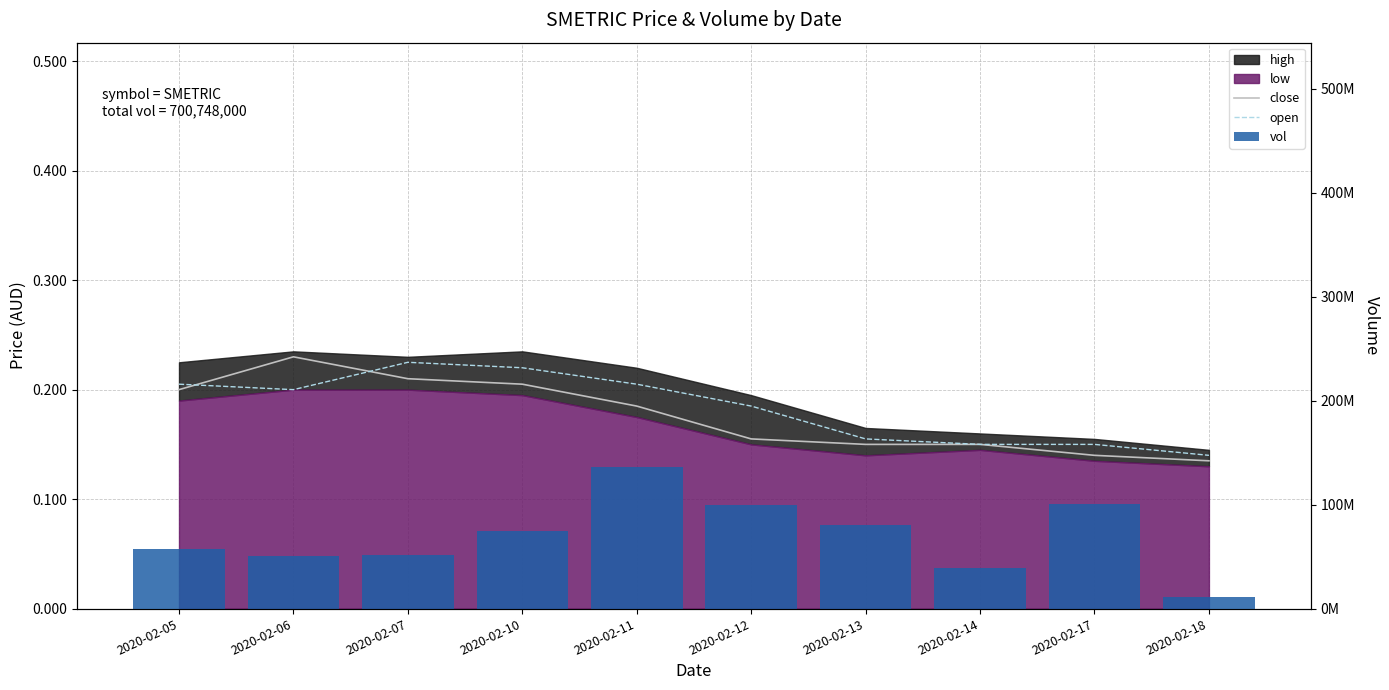

Rank the series by their maximum value, from highest to lowest.

vol, close, open